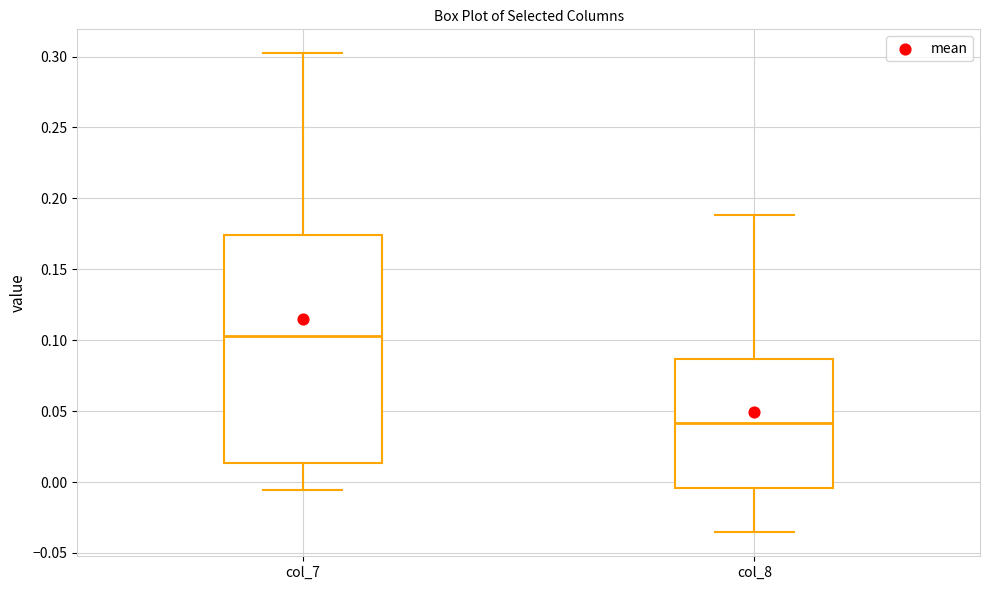

Where does the upper whisker of the box for col_8 end on the y-axis? The values are not printed on the chart, so give them approximately, as read against the axis.

0.190